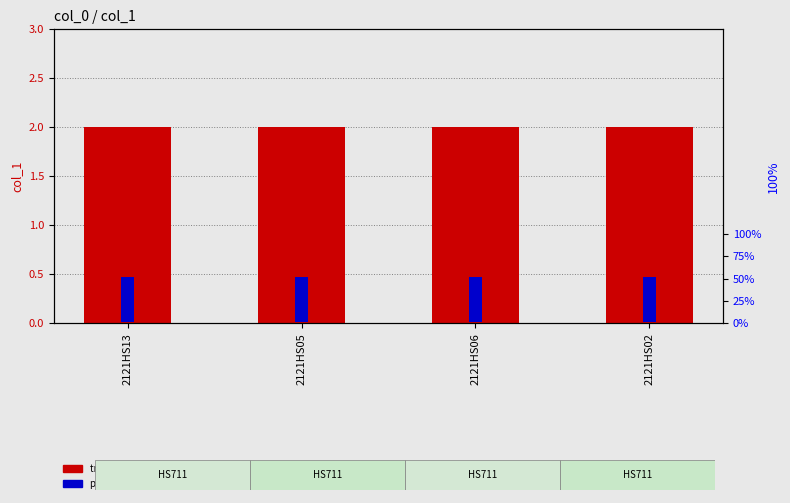

What is the difference between the highest and lowest values at 2121HS06?

48